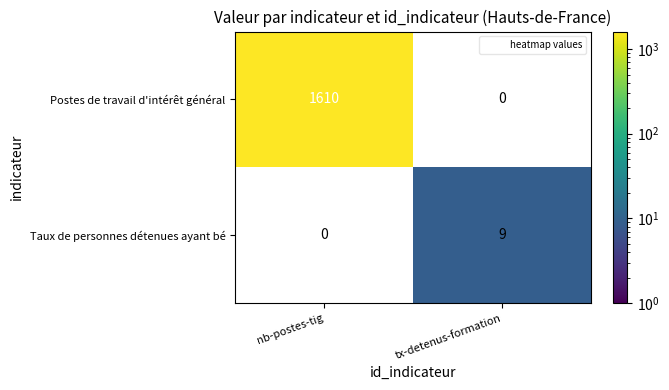

Is it true that Taux de personnes détenues ayant bé equals 15.4 at tx-detenus-formation?

False